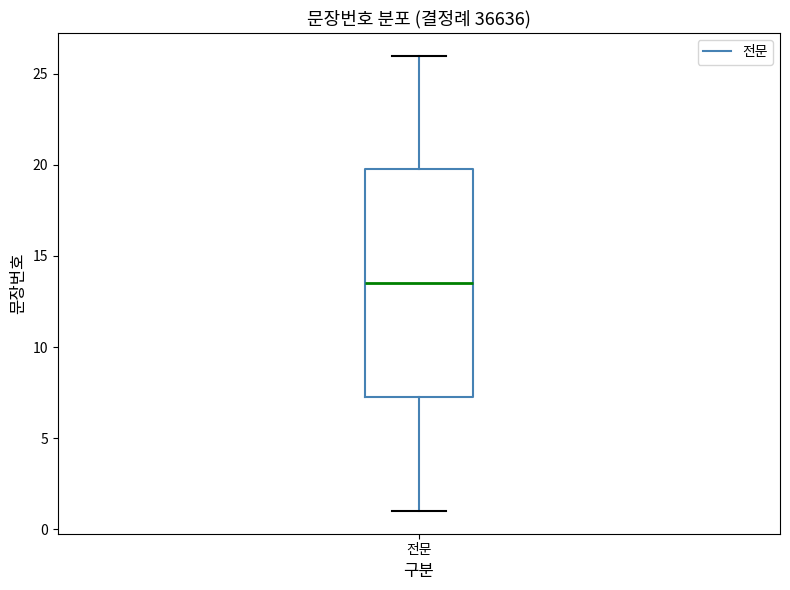

Transcribe this box plot: give where the median line is, the range the box spans, and where the two whiskers end, as read against the y-axis. The values are not printed on the chart, so give them approximately, as read against the axis.

median 13.5, box 7.5 to 20.0, whiskers 1.0 to 26.0